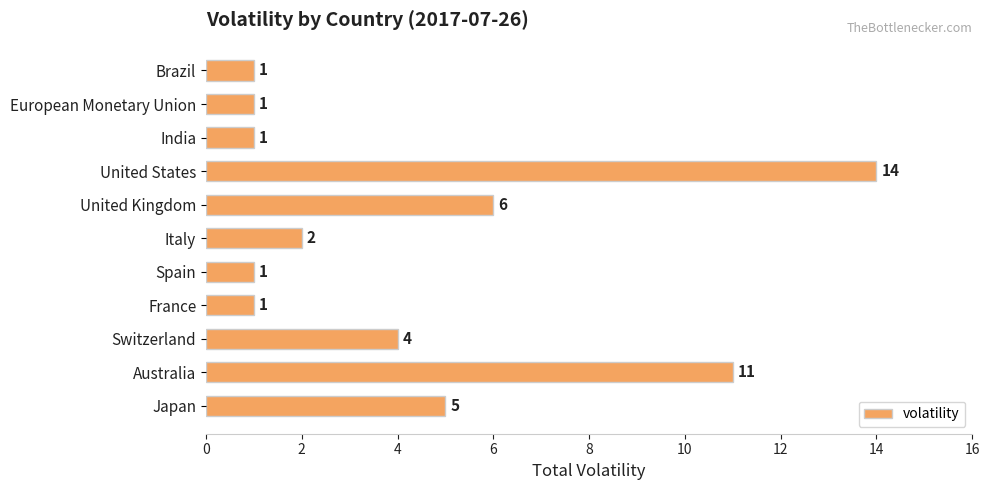

How many series are shown in this chart?

1